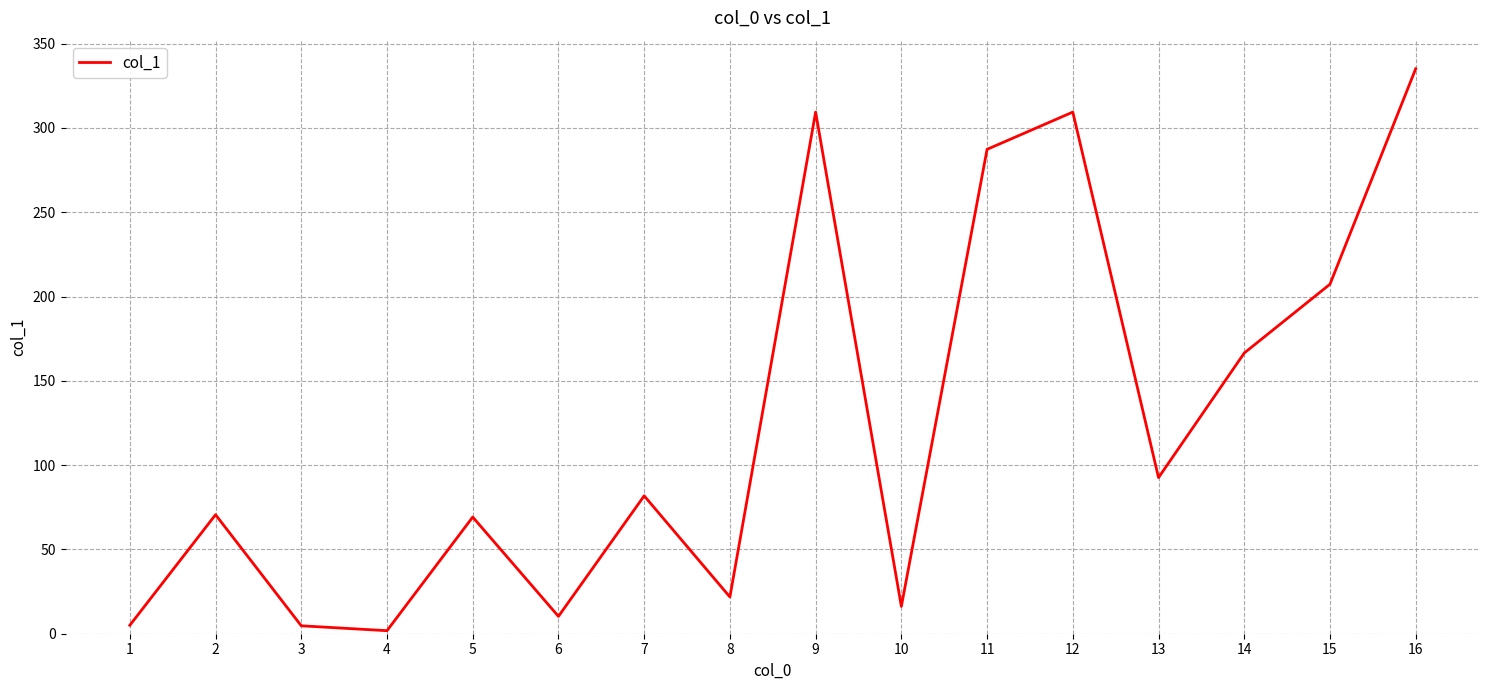

What is the greatest value displayed?

335.1